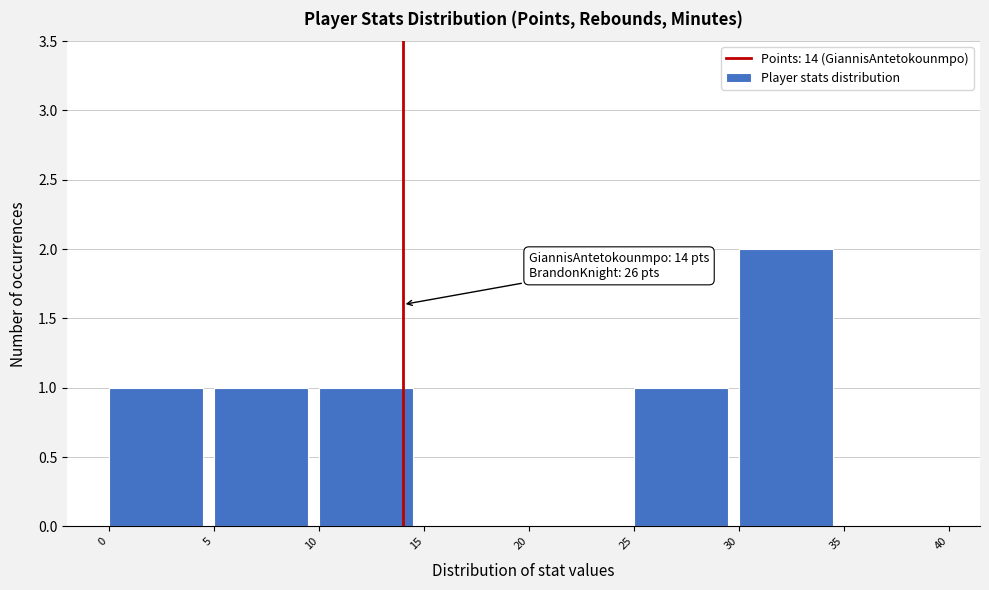

Which range on the x-axis has the tallest bar?

30 to 35